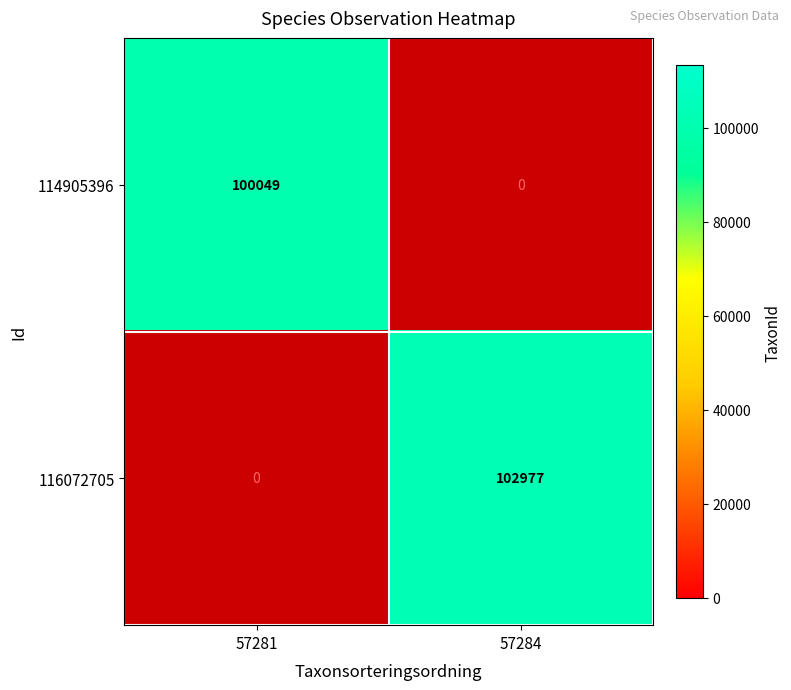

Which has a higher value, 57284 or 57281?

57281